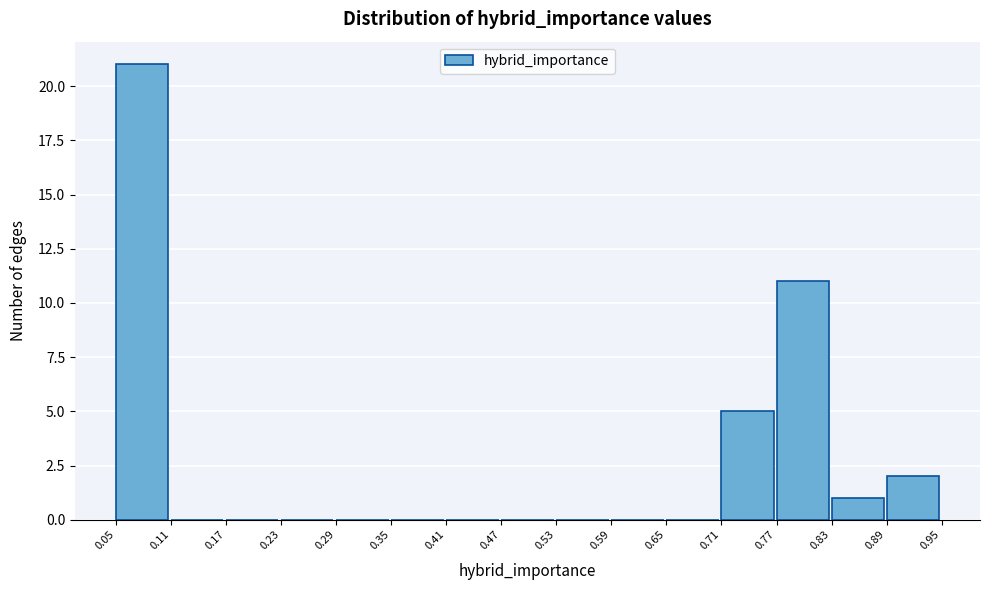

Reading left to right, transcribe this chart: for each bar, give the range it covers on the x-axis and its height. The values are not printed on the chart, so give them approximately, as read against the axis.

0.05 to 0.11: 21
0.11 to 0.17: 0
0.17 to 0.23: 0
0.23 to 0.29: 0
0.29 to 0.35: 0
0.35 to 0.41: 0
0.41 to 0.47: 0
0.47 to 0.53: 0
0.53 to 0.59: 0
0.59 to 0.65: 0
0.65 to 0.71: 0
0.71 to 0.77: 5
0.77 to 0.83: 11
0.83 to 0.89: 1
0.89 to 0.95: 2